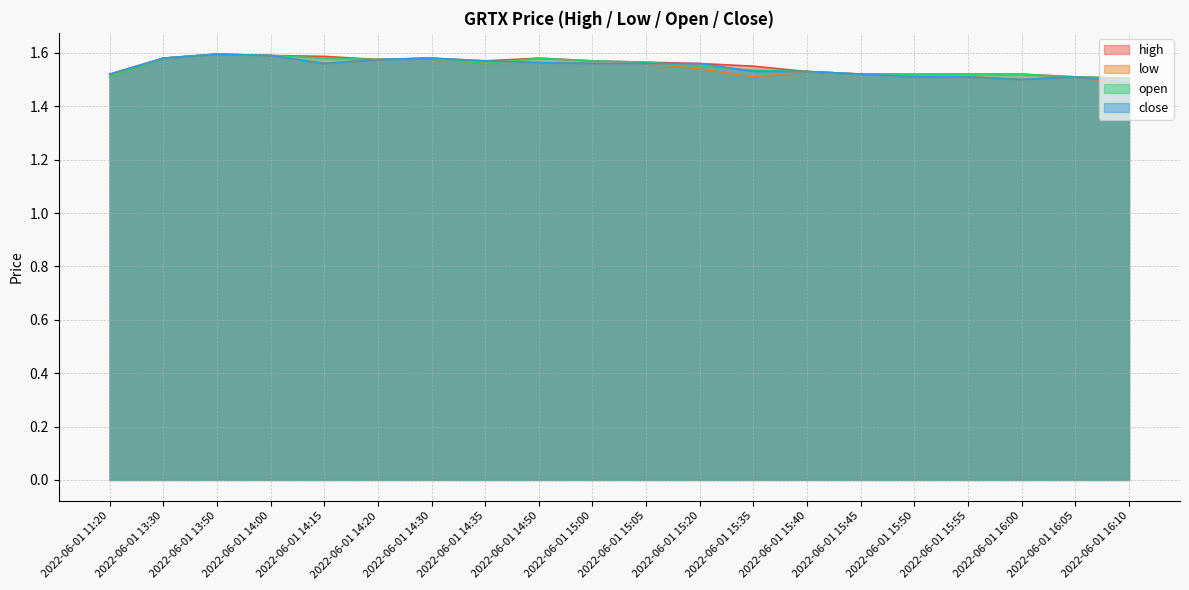

True or false: close and high cross at least once.

False